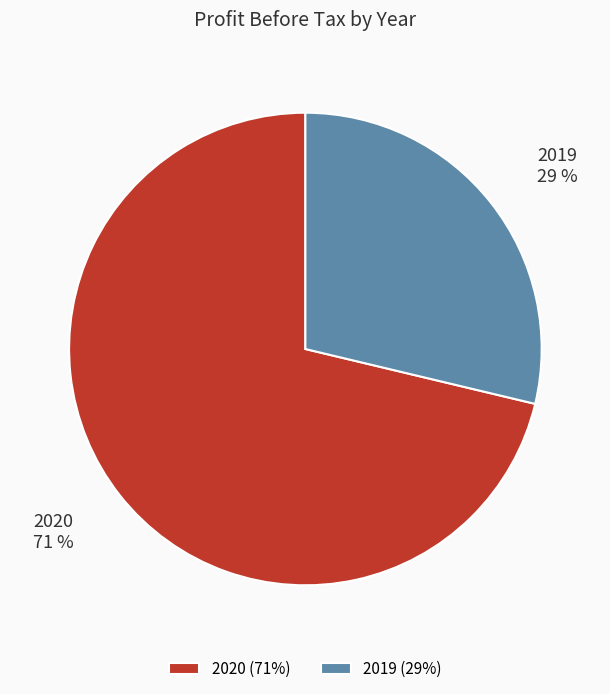

To the nearest percent, what is the average slice percentage?

50%